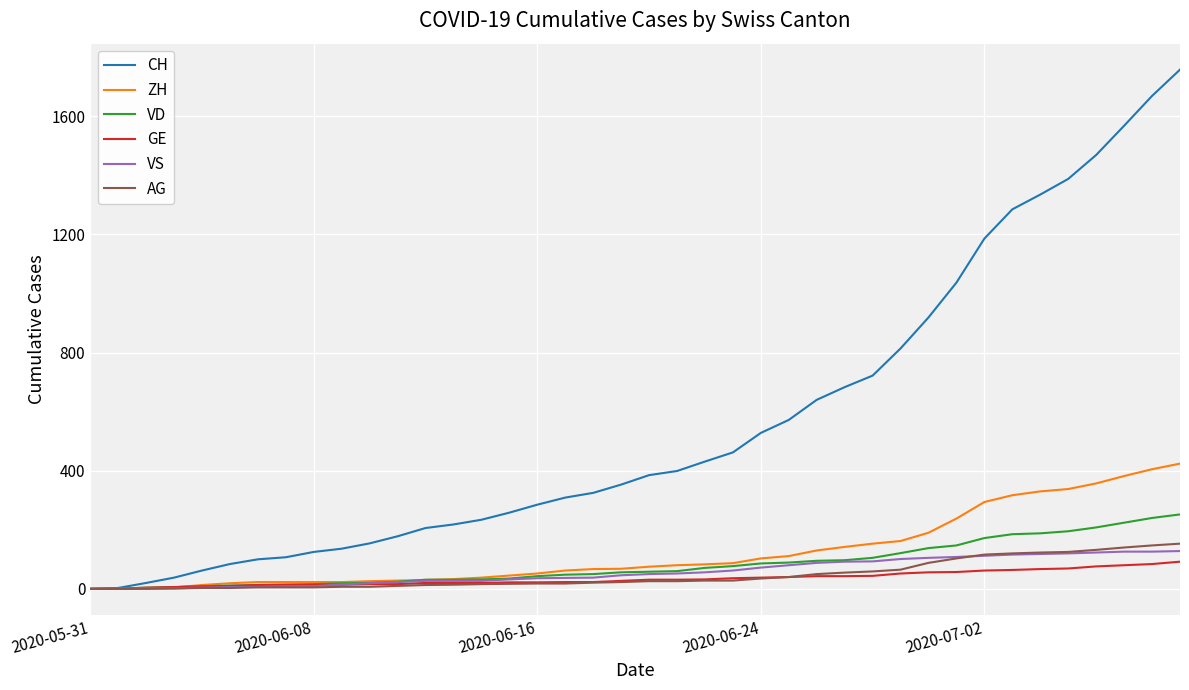

Which series has the largest total across all categories?

CH